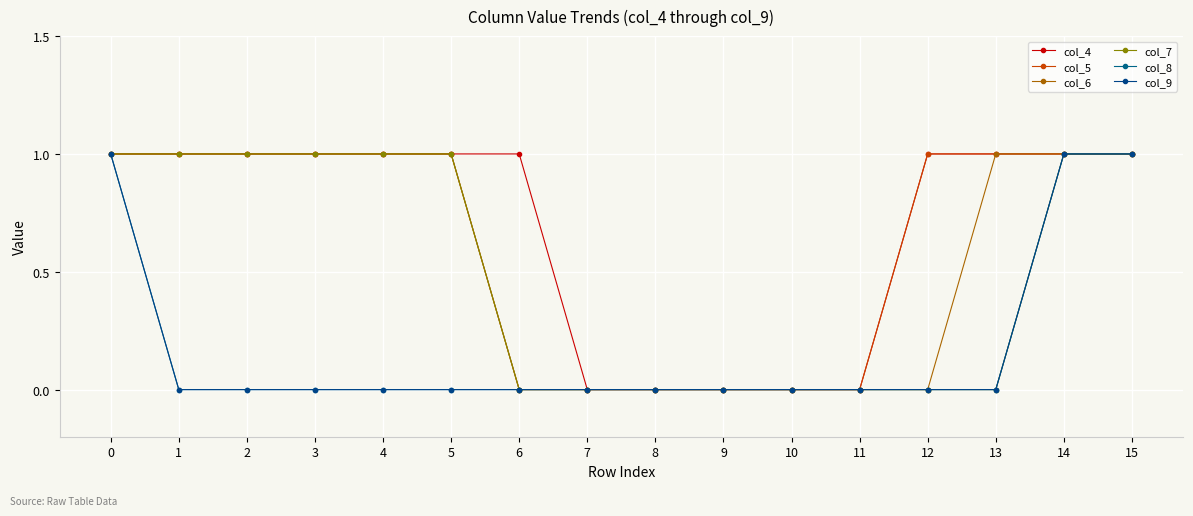

True or false: col_9 and col_7 intersect in this chart.

False